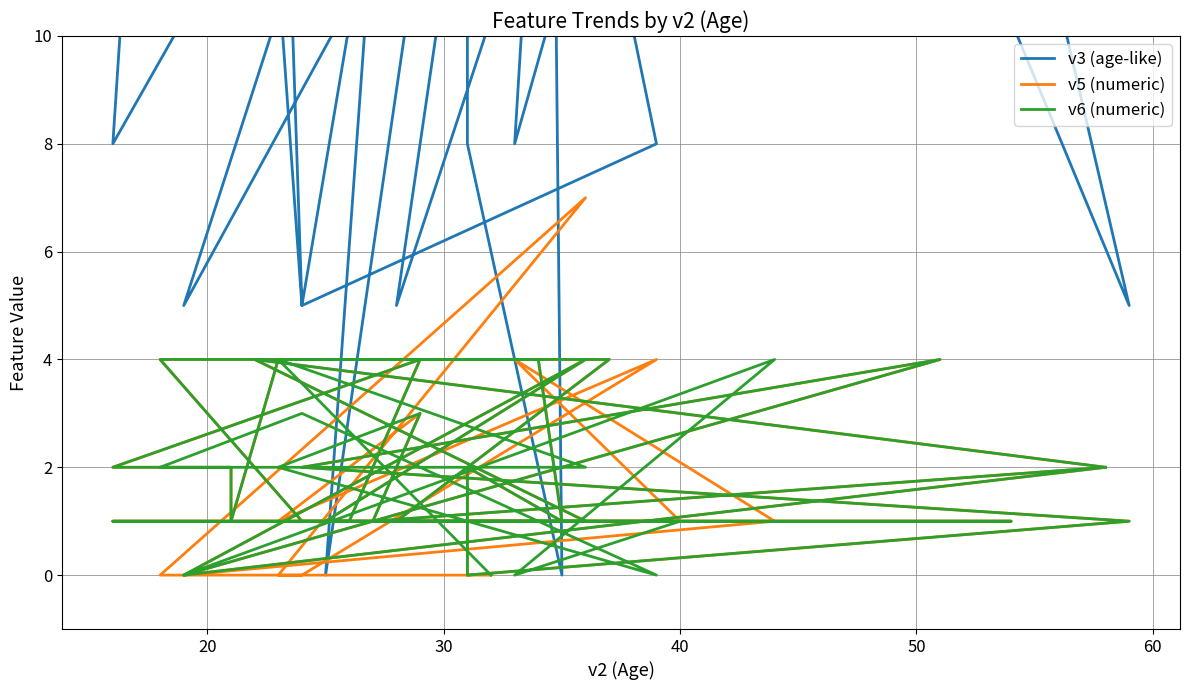

Where does the v3 (age-like) series first go above 42?

20